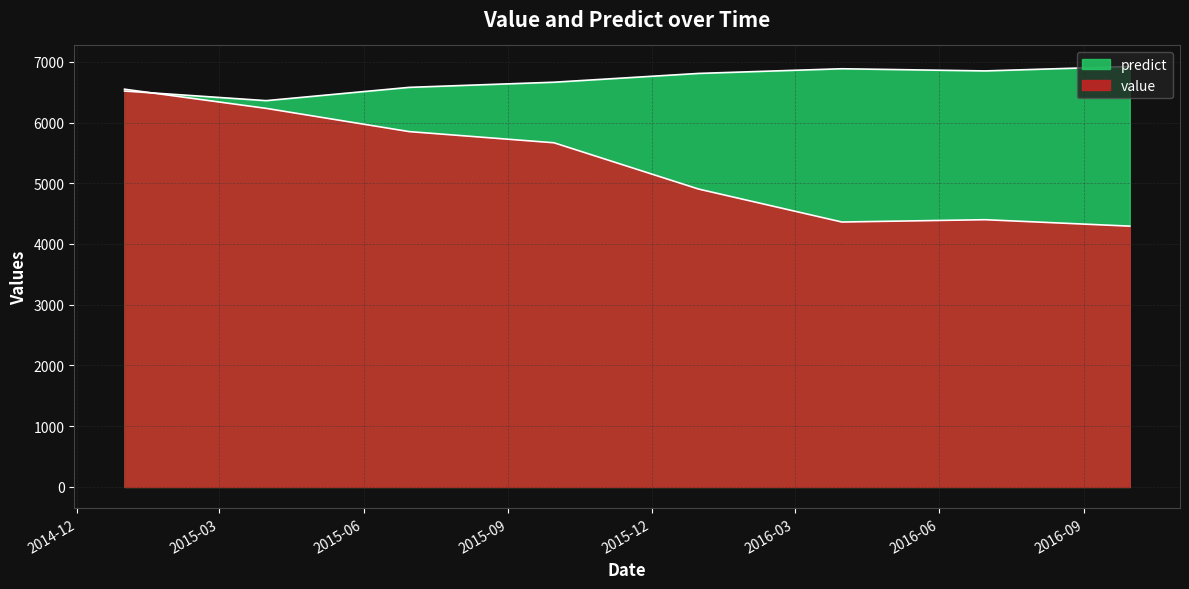

How many times do predict and value cross each other?

1